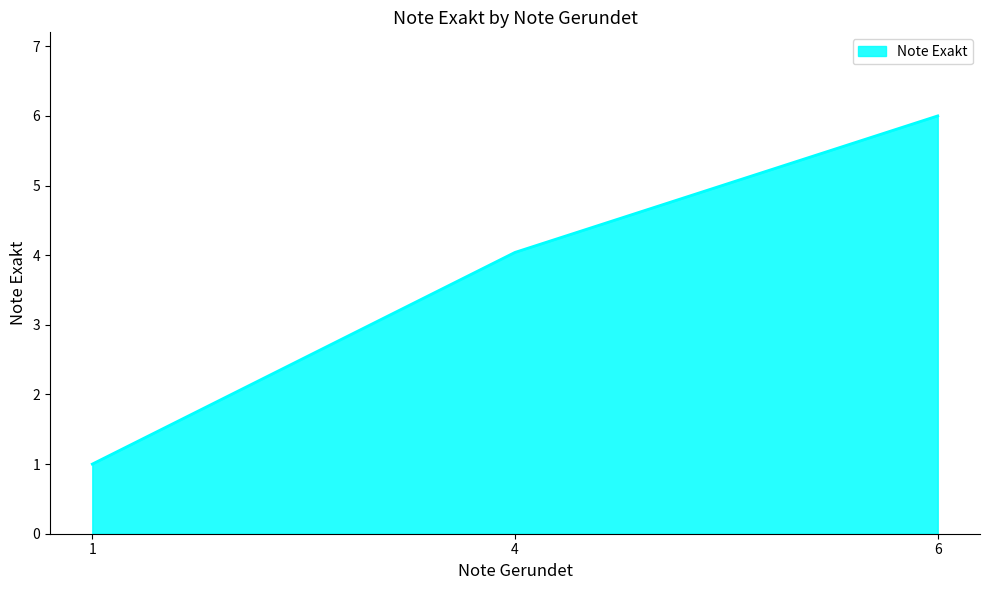

Does the chart display data point markers on the line(s)?

No